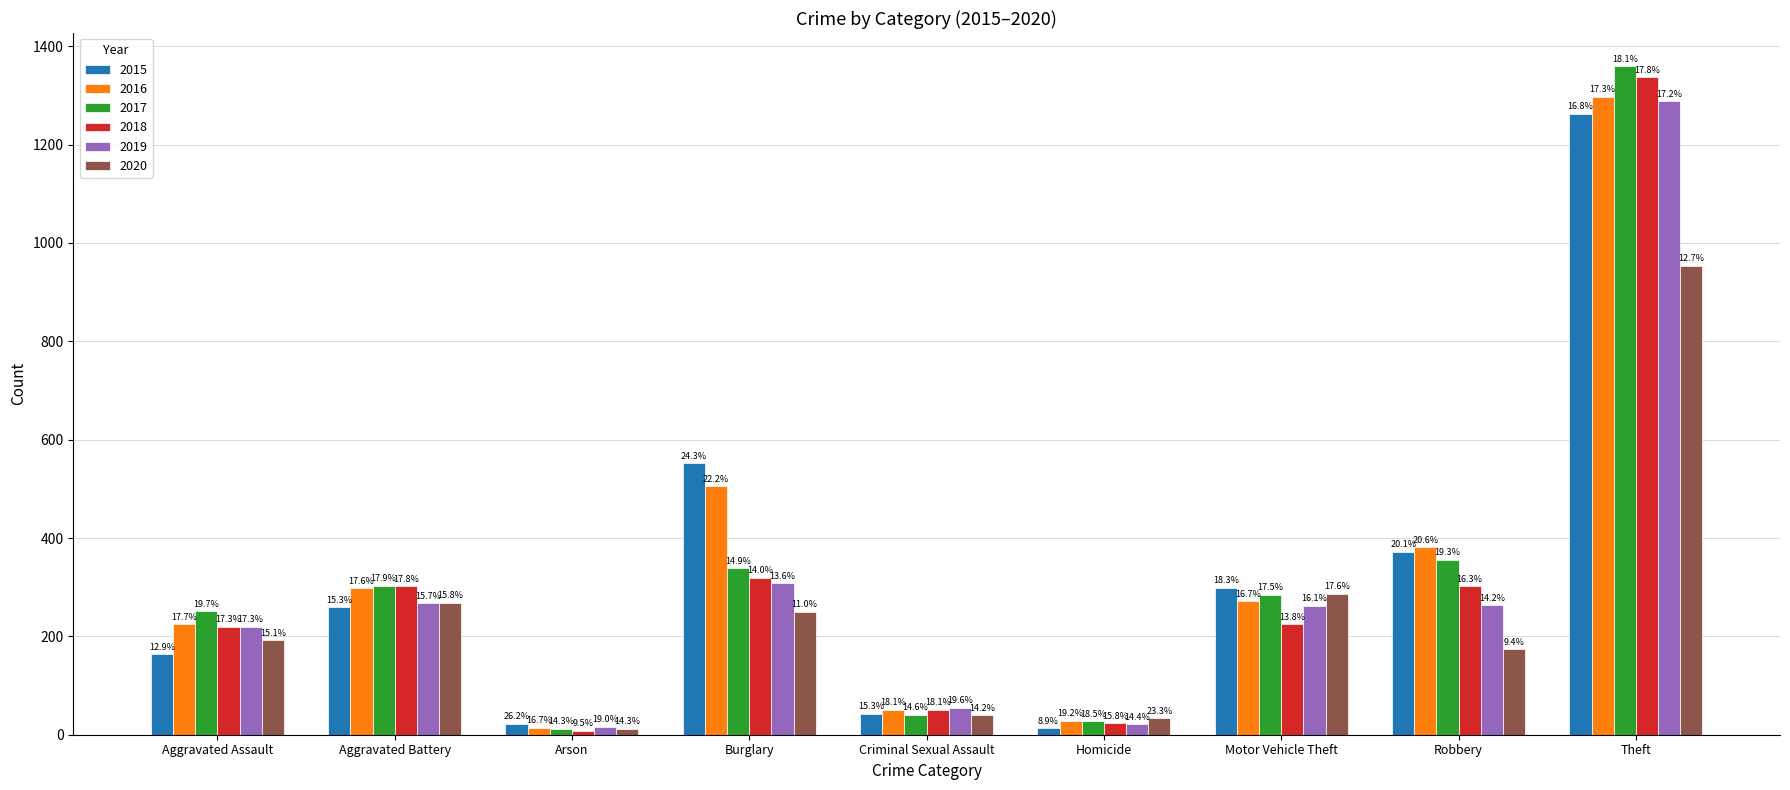

Between Aggravated Assault and Arson, which is larger?

Aggravated Assault